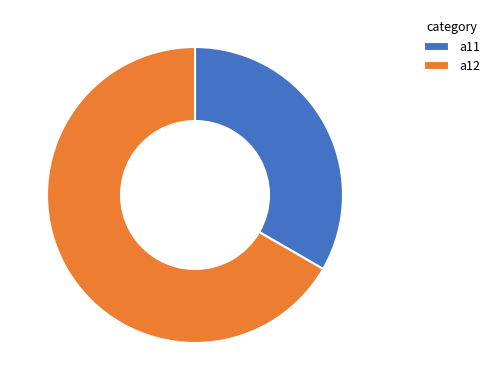

Do a12 and a11 together represent more than half of the pie?

Yes